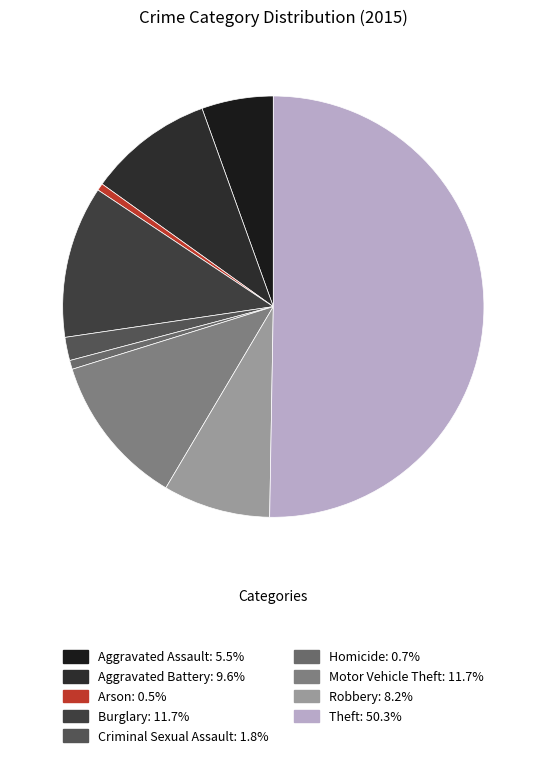

To the nearest percent, what is the average slice percentage?

11%